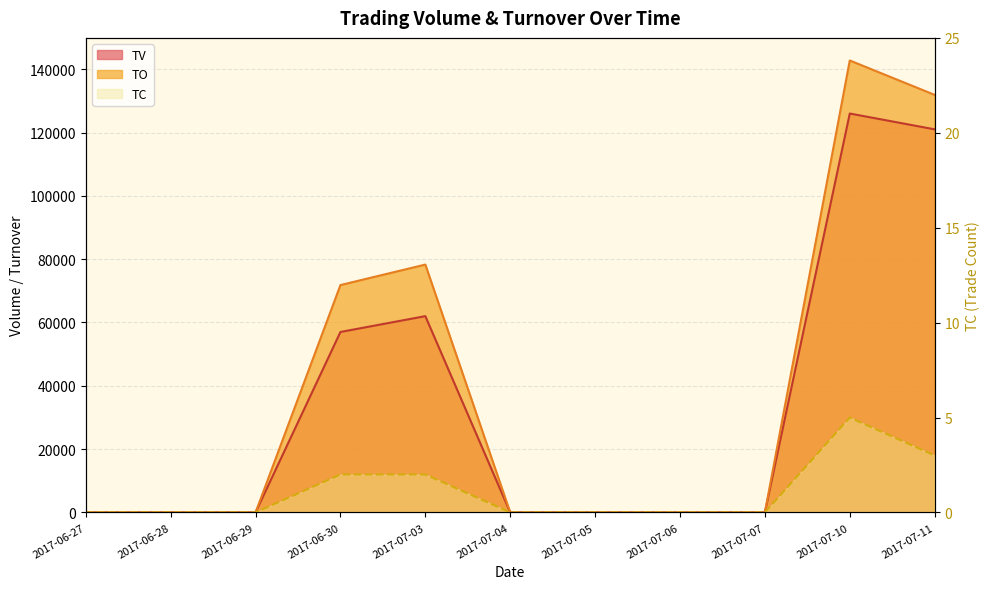

What are all the series names shown in the legend?

TV, TO, TC